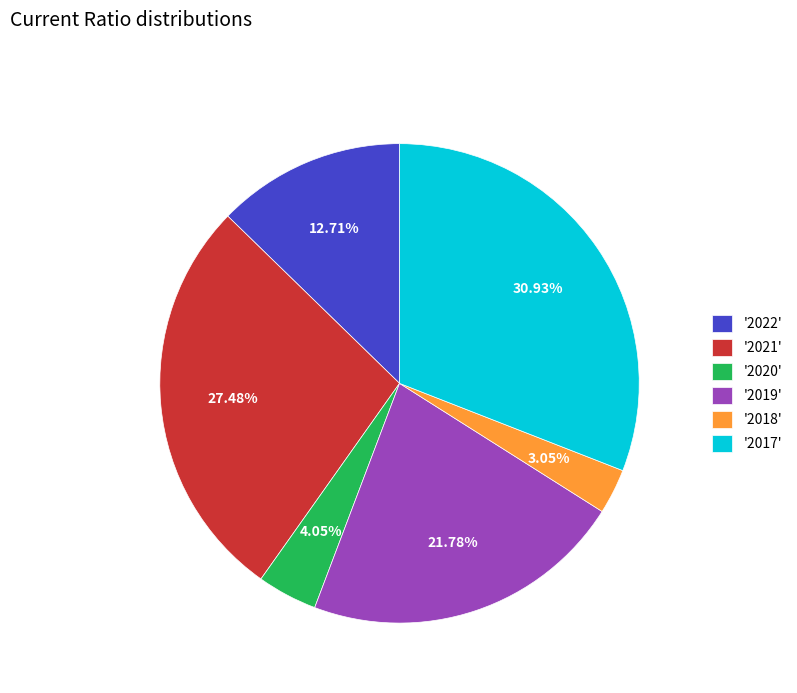

To the nearest percent, what is the difference between the largest and smallest slice percentages?

28%